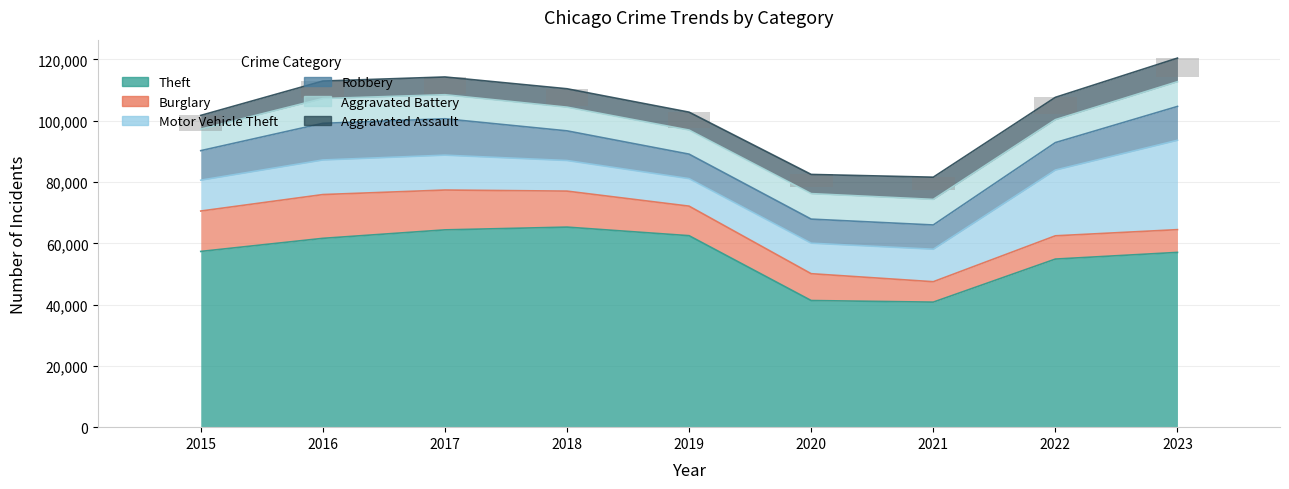

What value does the Motor Vehicle Theft series have at 2016, to the nearest 100?

11300